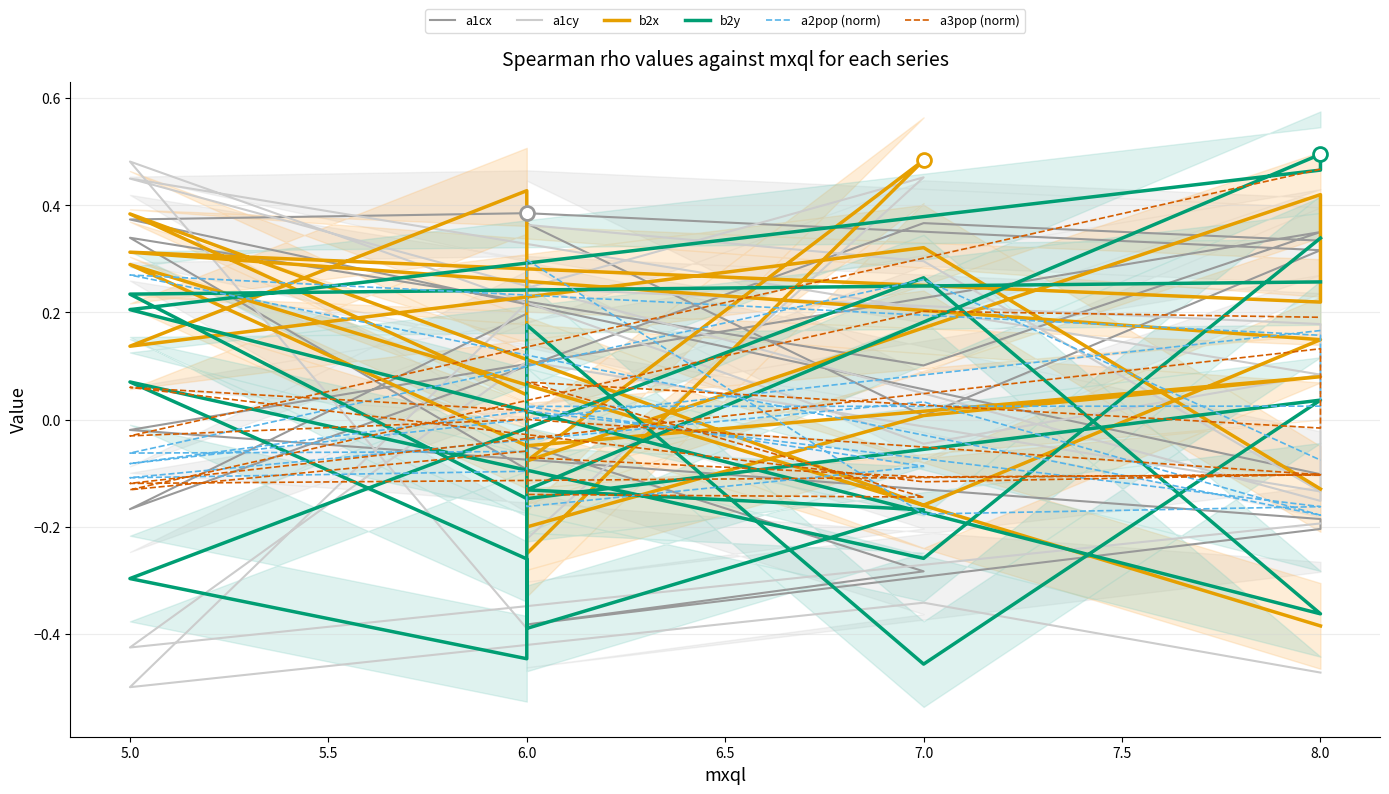

At 8.0, list the series in order from smallest to largest.

b2x, a1cy, a1cx, a2pop (norm), b2y, a3pop (norm)